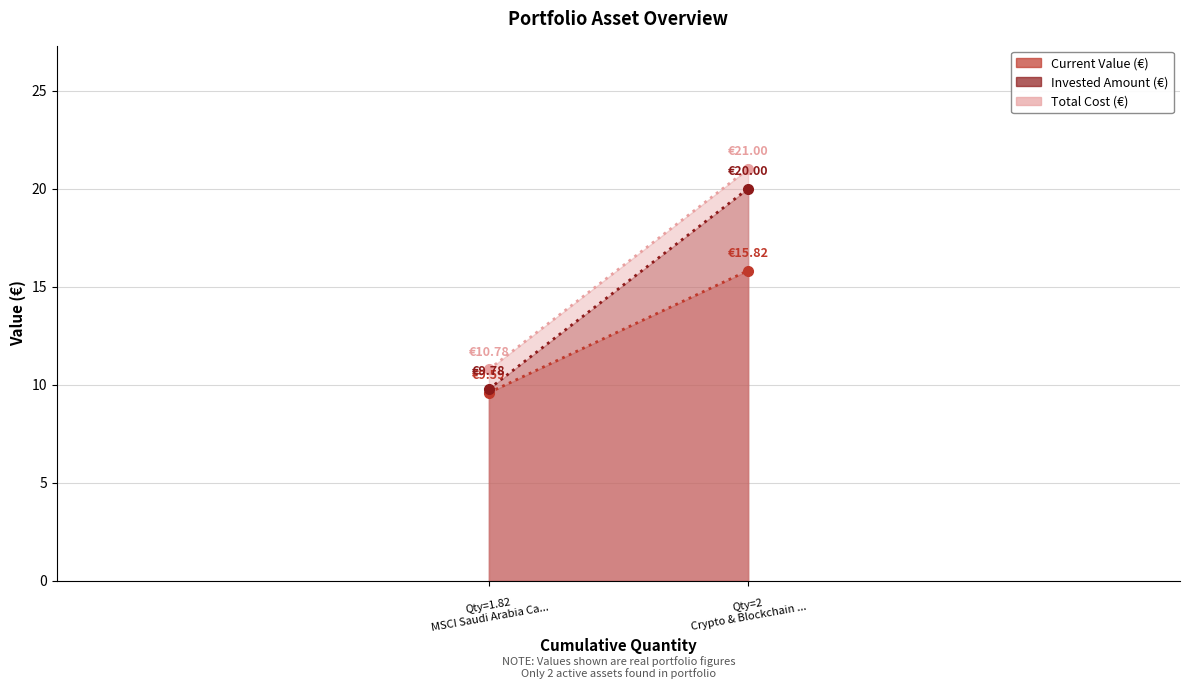

Which series changed the most between Crypto & Blockchain Innovators USD (Acc) and MSCI Saudi Arabia Capped USD (Acc)?

Invested Amount (€)